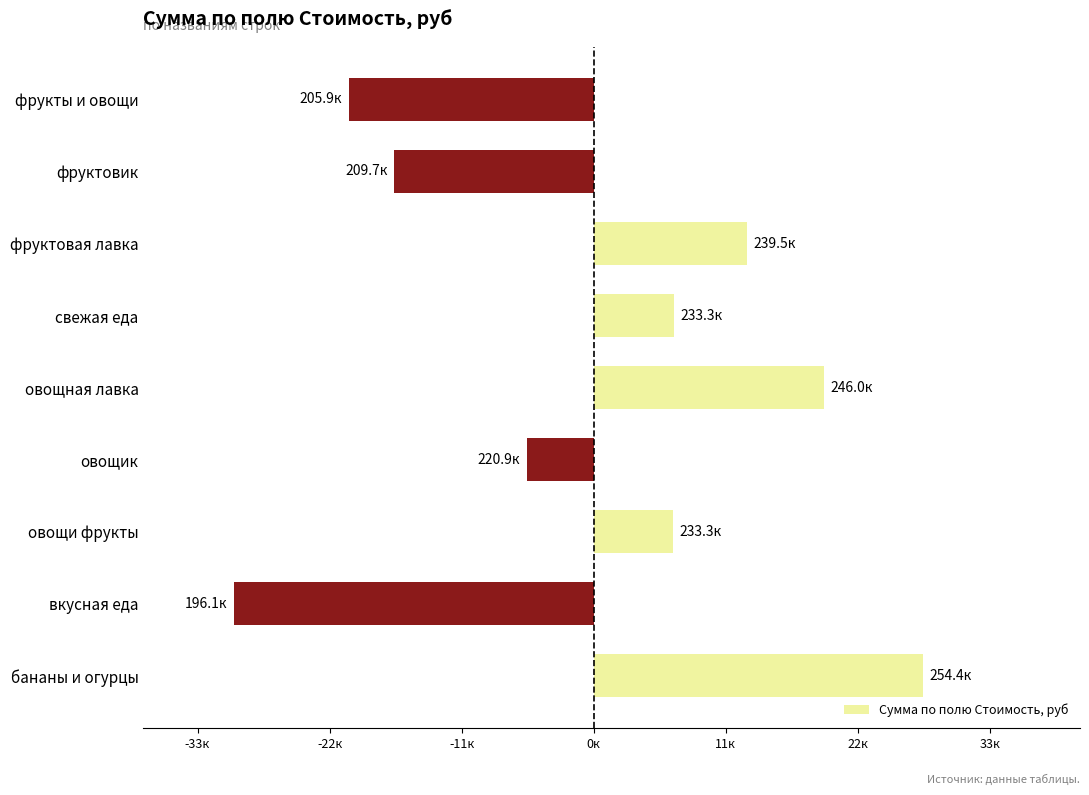

Does the chart contain any negative values?

Yes